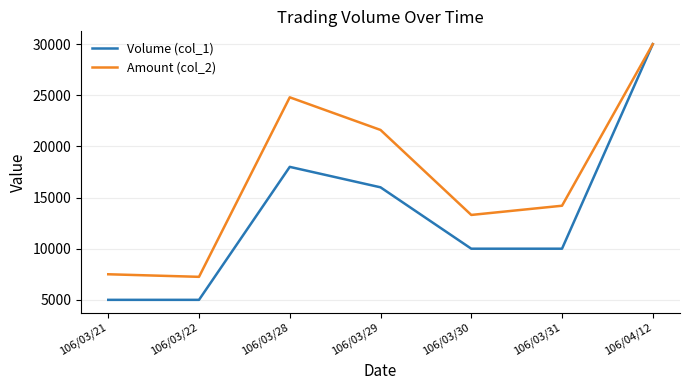

True or false: Volume (col_1) has more than 0 points higher than both neighbors.

True